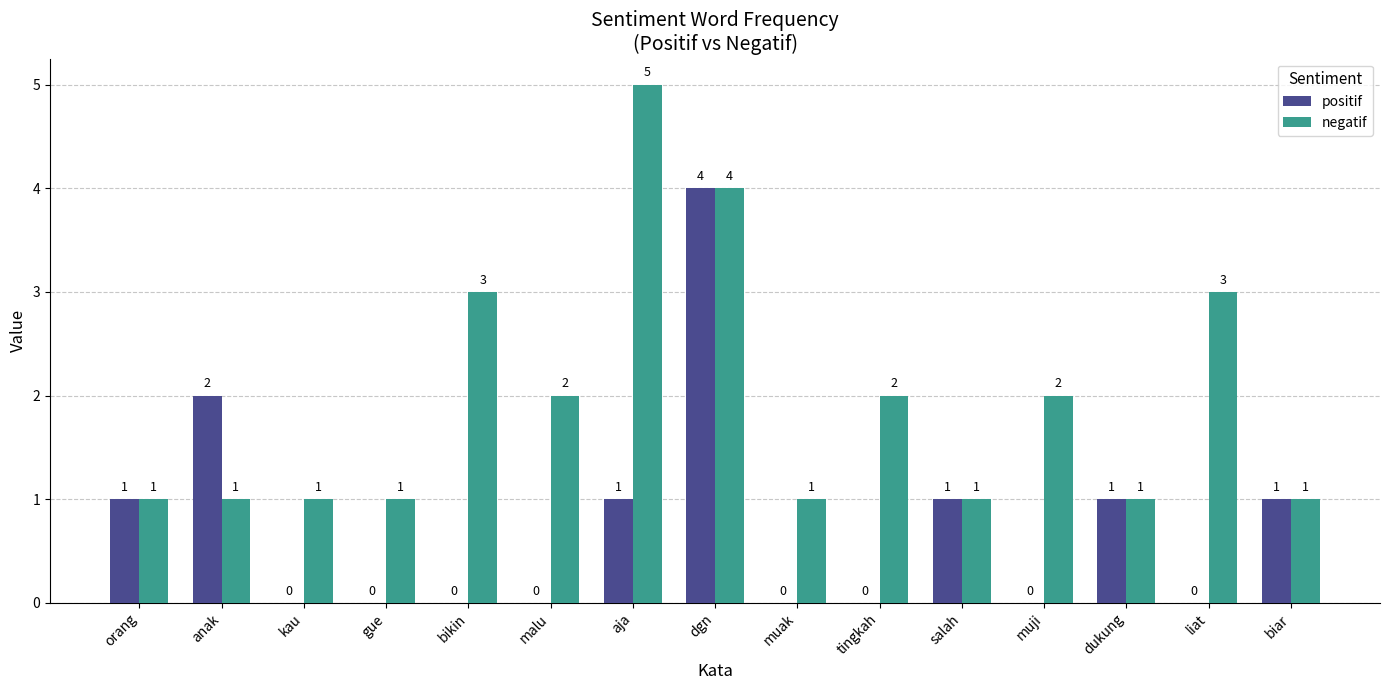

Reading left to right, what are all the values shown in this chart?

positif: orang=1	anak=2	kau=0	gue=0	bikin=0	malu=0	aja=1	dgn=4	muak=0	tingkah=0	salah=1	muji=0	dukung=1	liat=0	biar=1
negatif: orang=1	anak=1	kau=1	gue=1	bikin=3	malu=2	aja=5	dgn=4	muak=1	tingkah=2	salah=1	muji=2	dukung=1	liat=3	biar=1